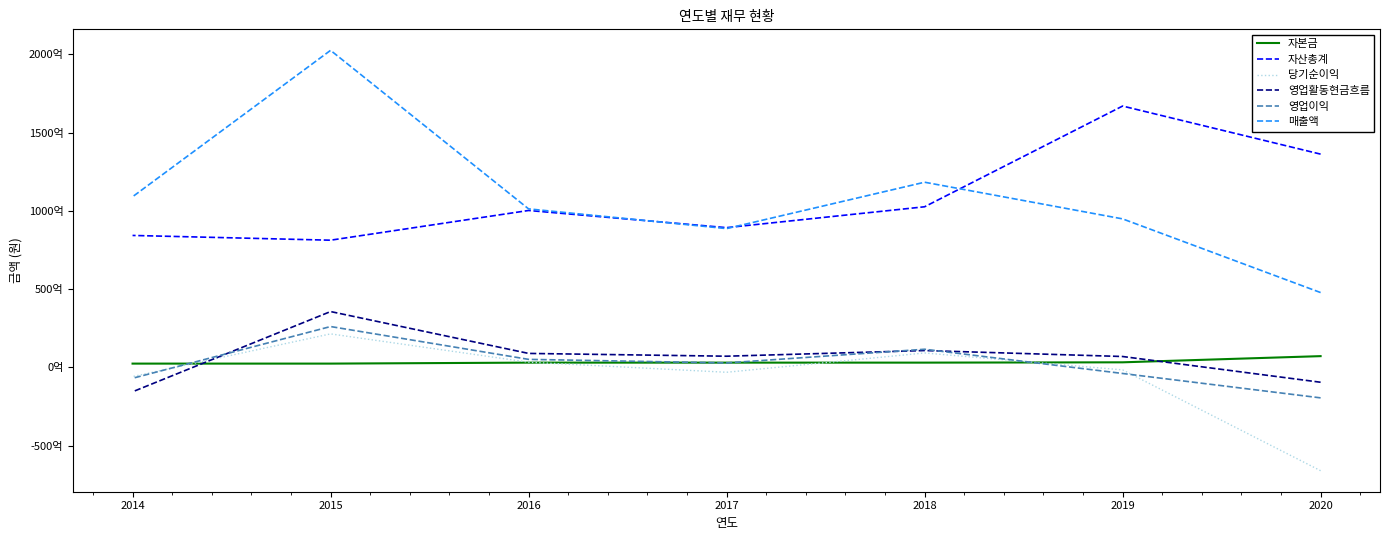

At 2019, list the series in order from largest to smallest.

자산총계, 매출액, 영업활동현금흐름, 자본금, 당기순이익, 영업이익